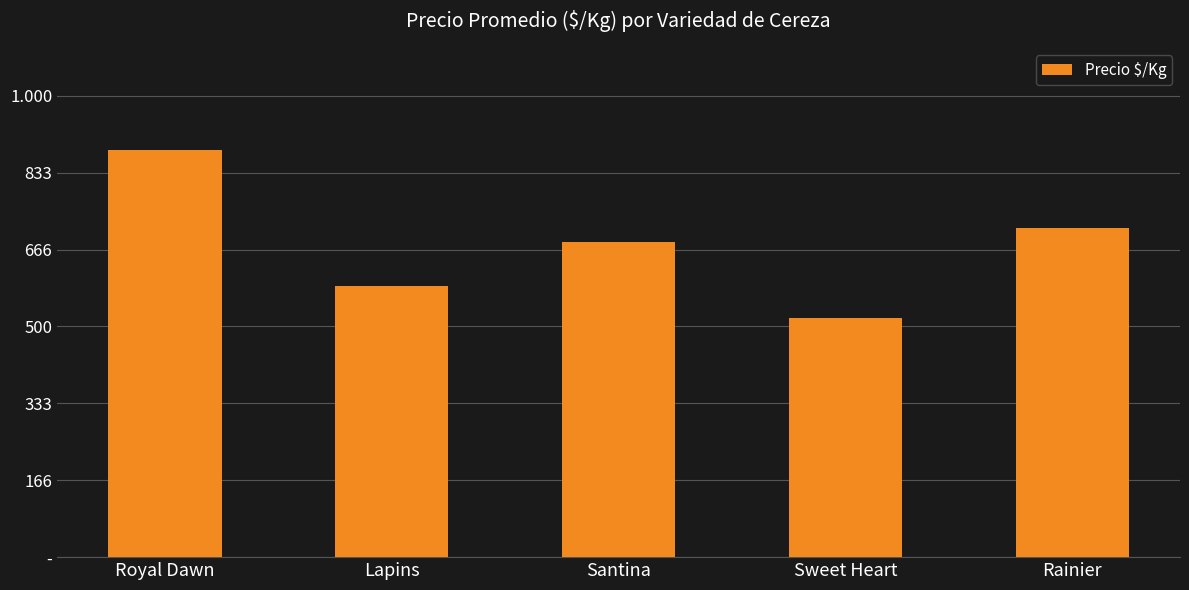

What is the label of the 2nd bar from the right?

Sweet Heart